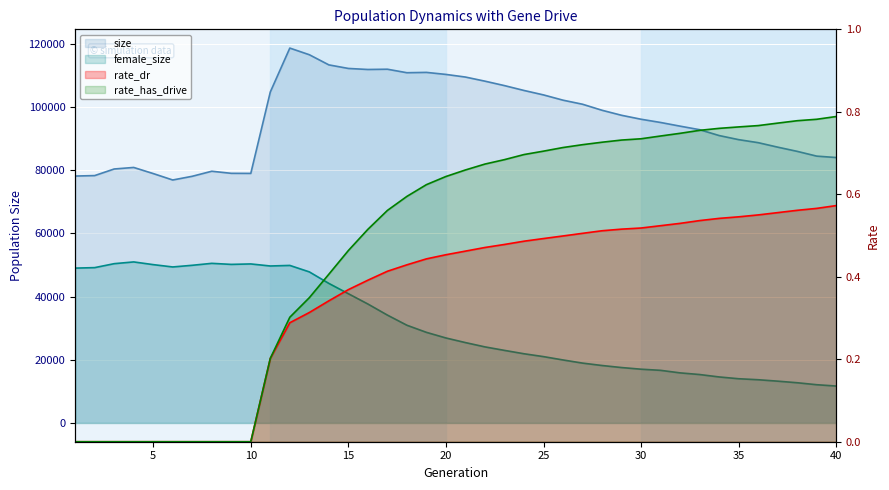

What is the difference between the highest and lowest values at 35?

89621.5